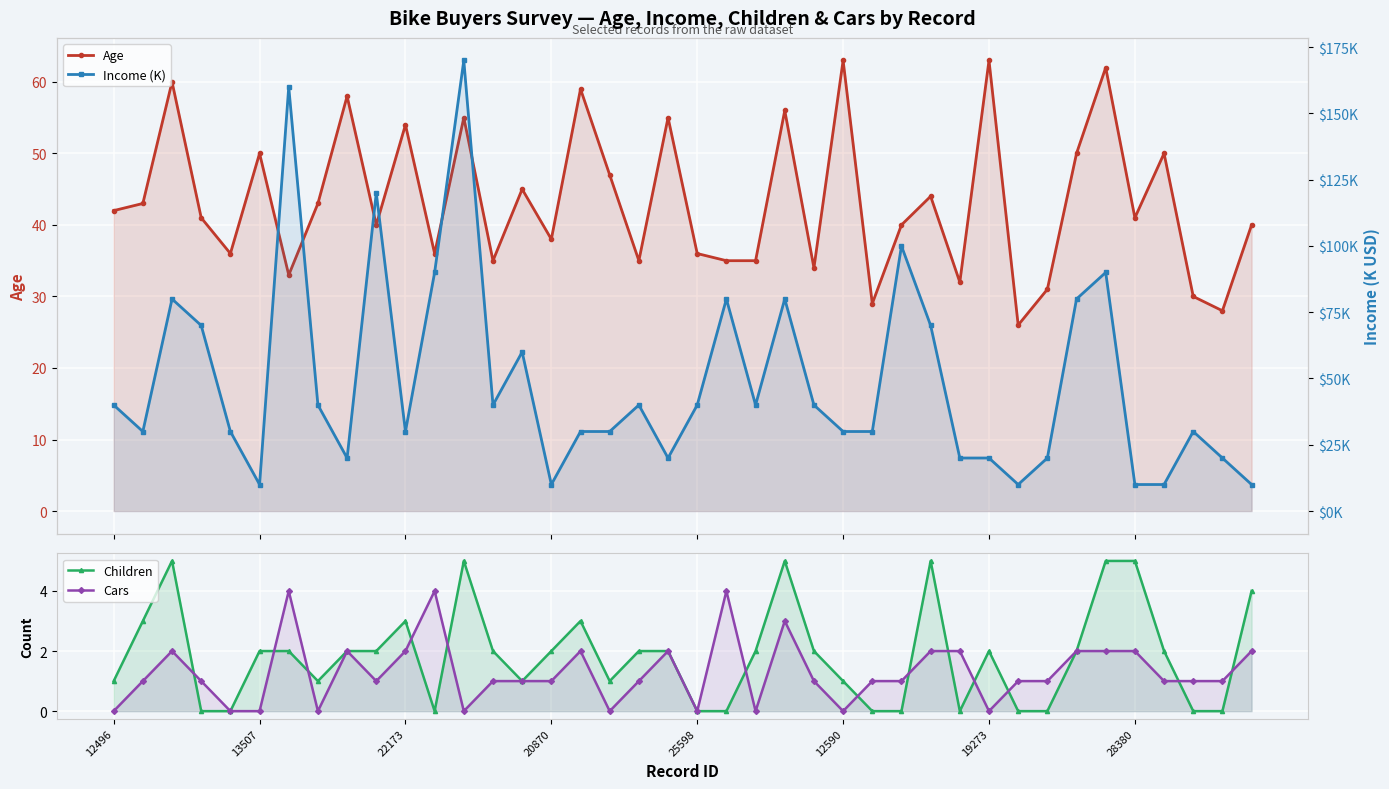

What value does the Age series have at 19273?

63